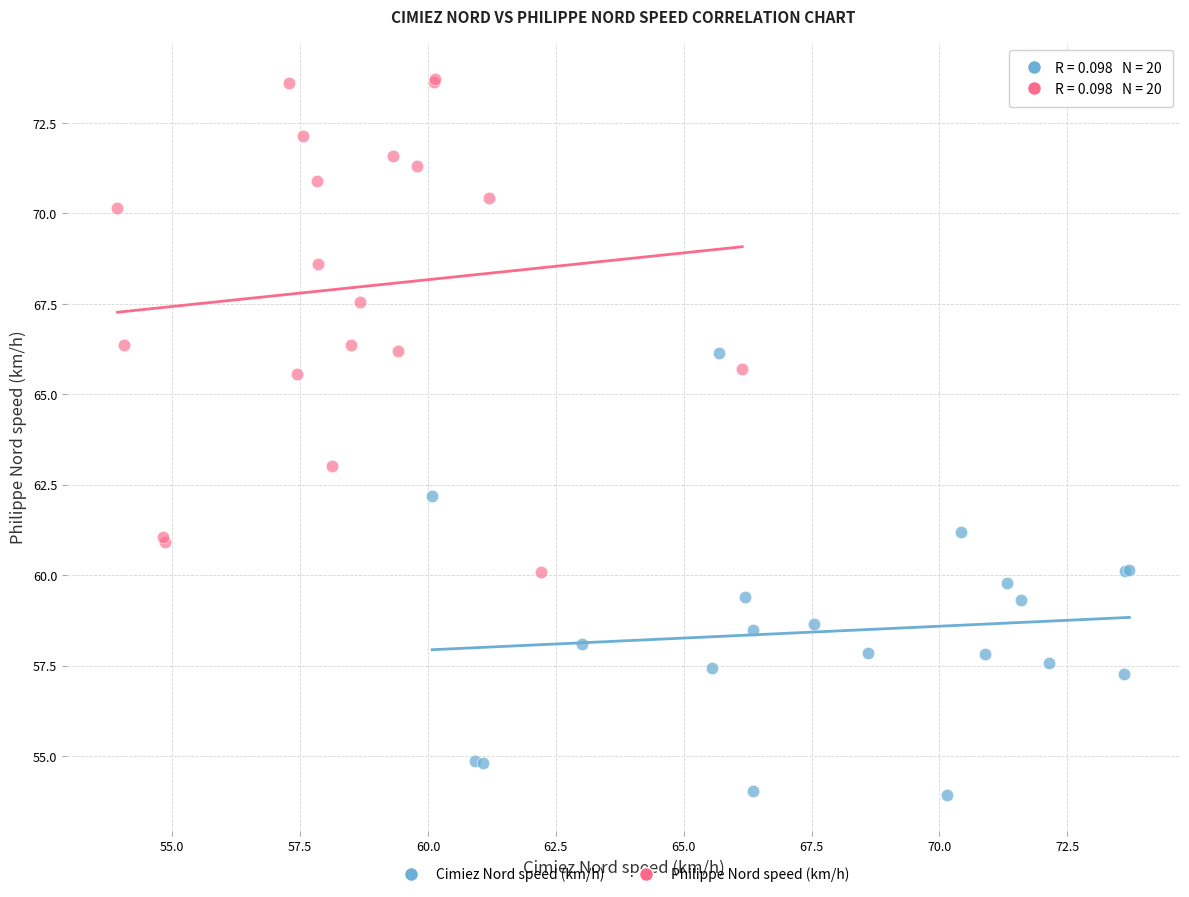

Which series has the widest spread of Y values?

Philippe Nord speed (km/h)